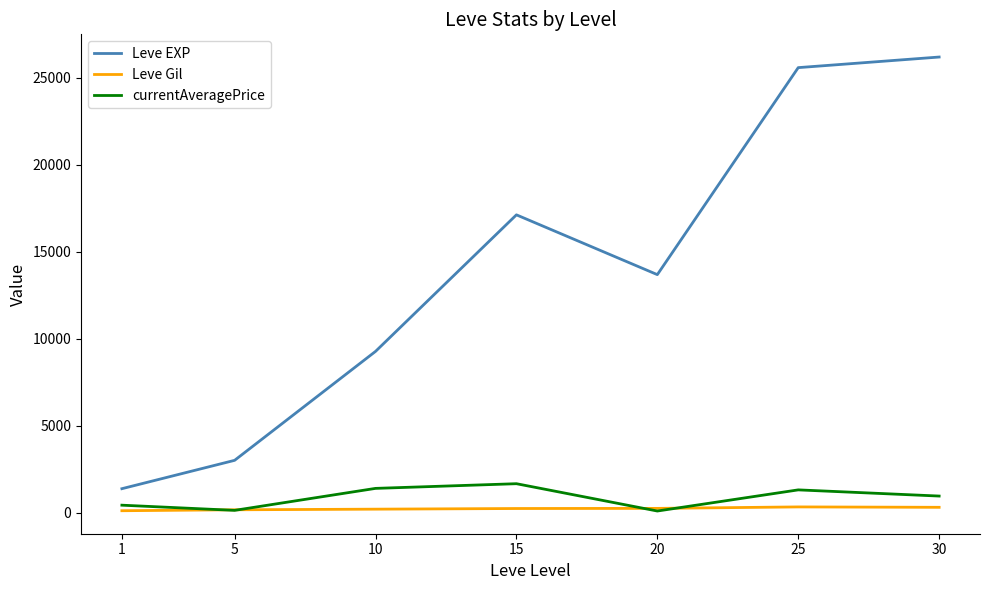

Is it true that Leve EXP equals 13612 at 25?

False